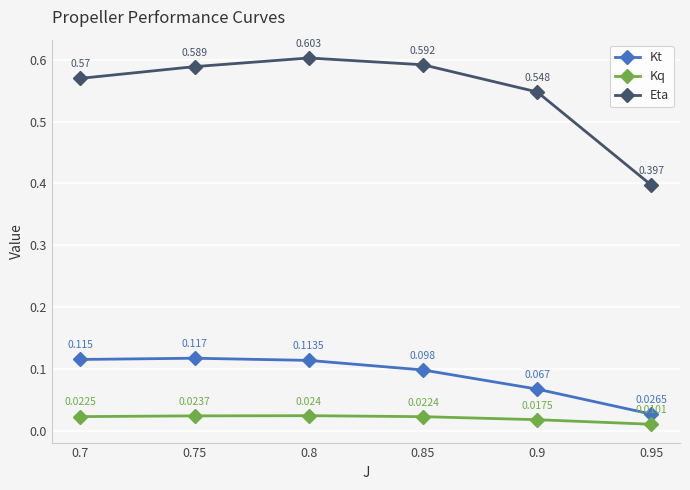

At which label does Kq reach its minimum?

0.95